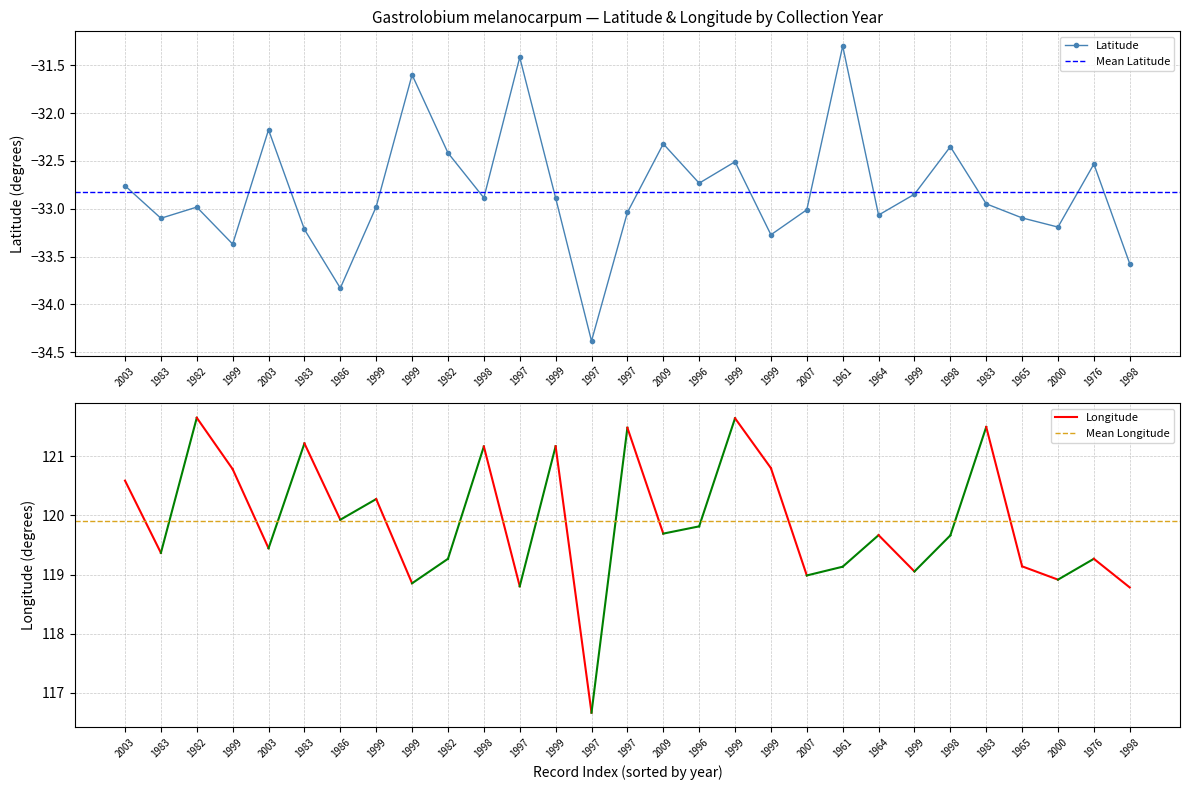

List the labels in order of value, largest first.

1961, 1997, 1999, 2003, 2009, 1998, 1982, 1999, 1976, 1996, 2003, 1999, 1998, 1999, 1983, 1999, 1982, 2007, 1997, 1964, 1965, 1983, 2000, 1983, 1999, 1999, 1998, 1986, 1997